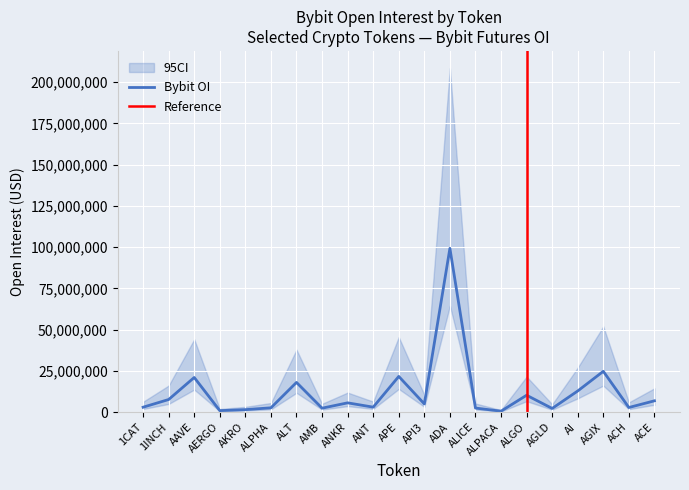

At which label does the data first exceed 5011905?

1INCH